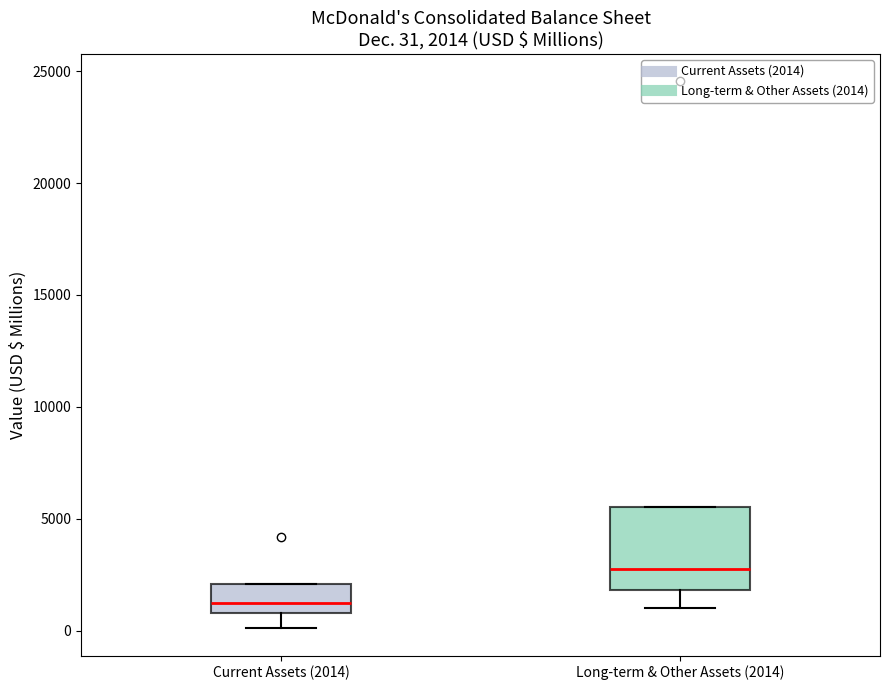

Which box has the lowest median line?

Current Assets (2014)